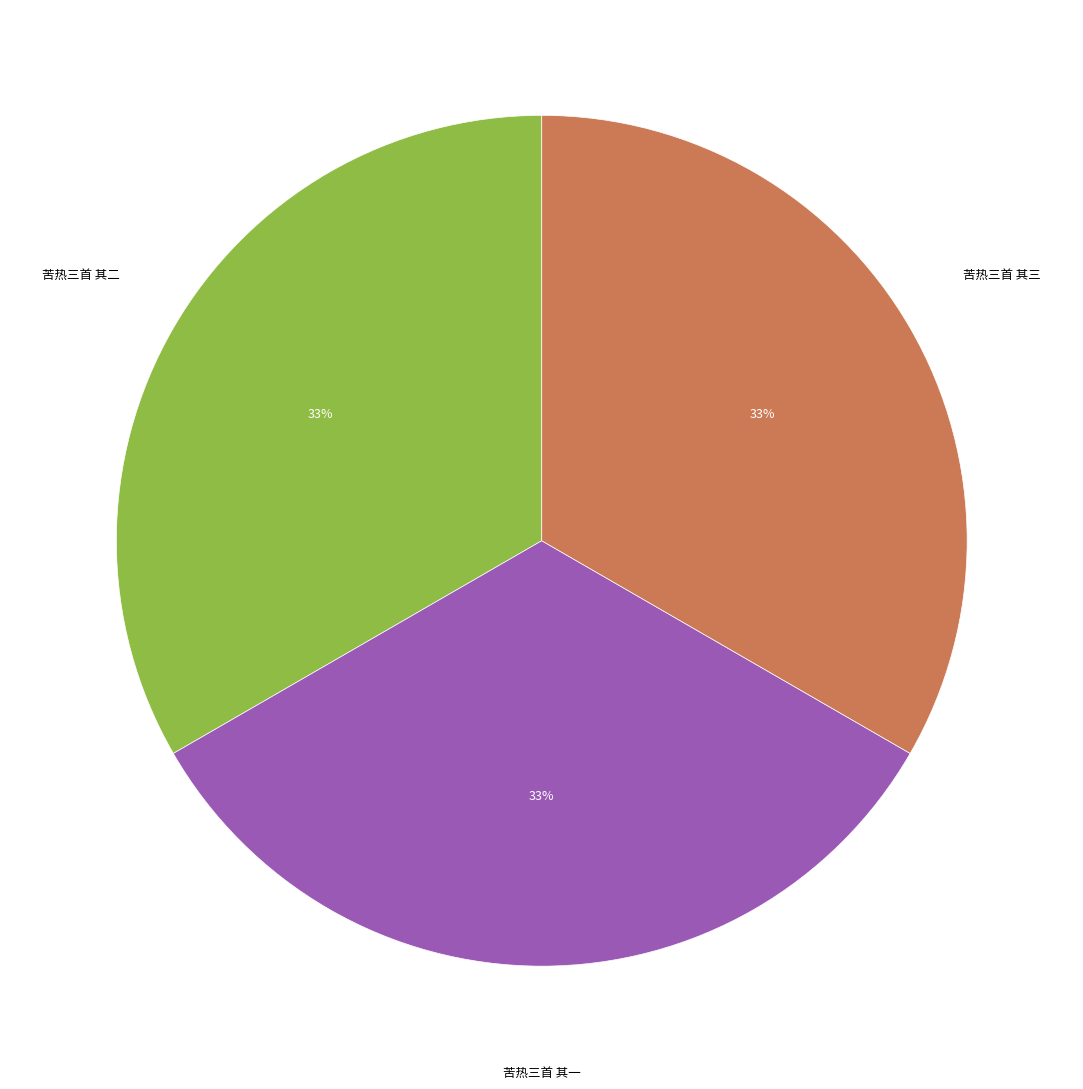

Is there a majority slice in this chart?

No